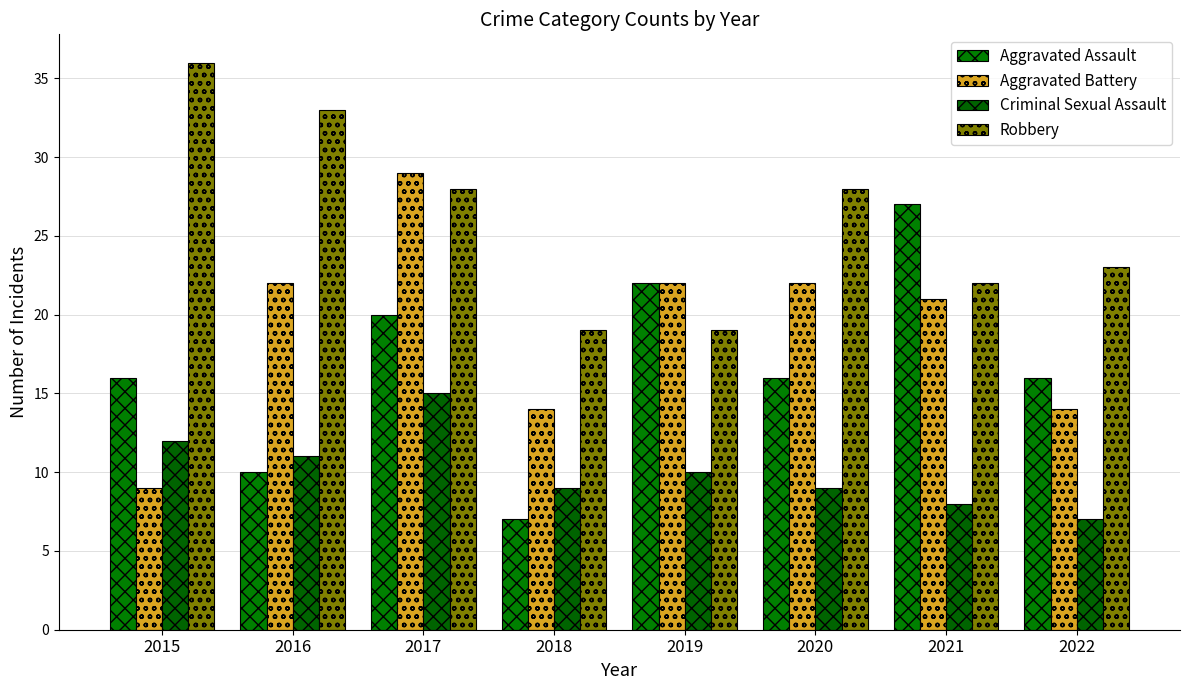

Count the number of categories in the chart.

8